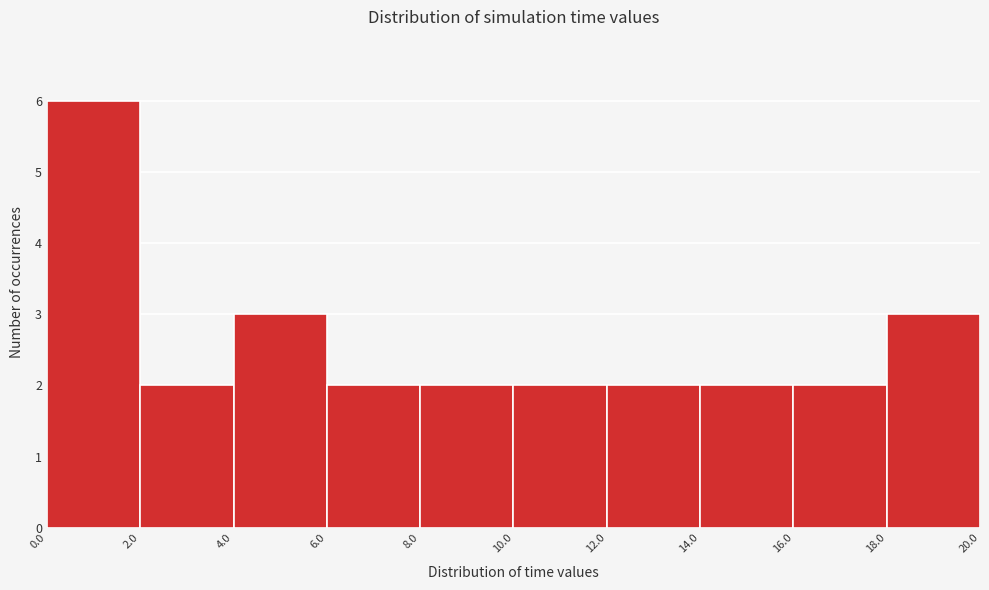

How tall is the bar that spans 8.0 to 10.0 on the x-axis? The values are not printed on the chart, so give them approximately, as read against the axis.

2